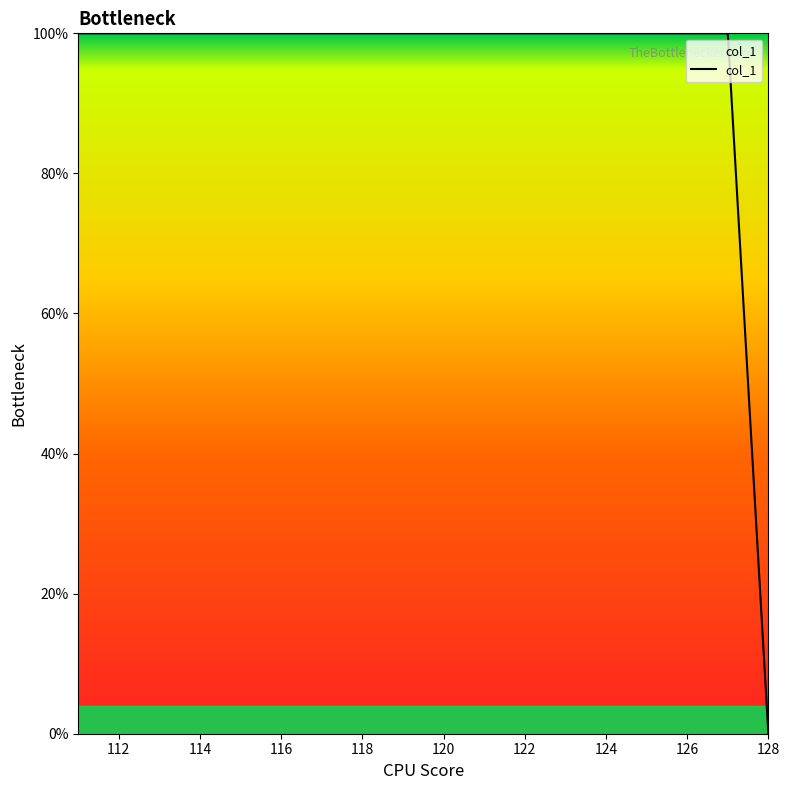

What is the difference between the maximum and minimum values?

100